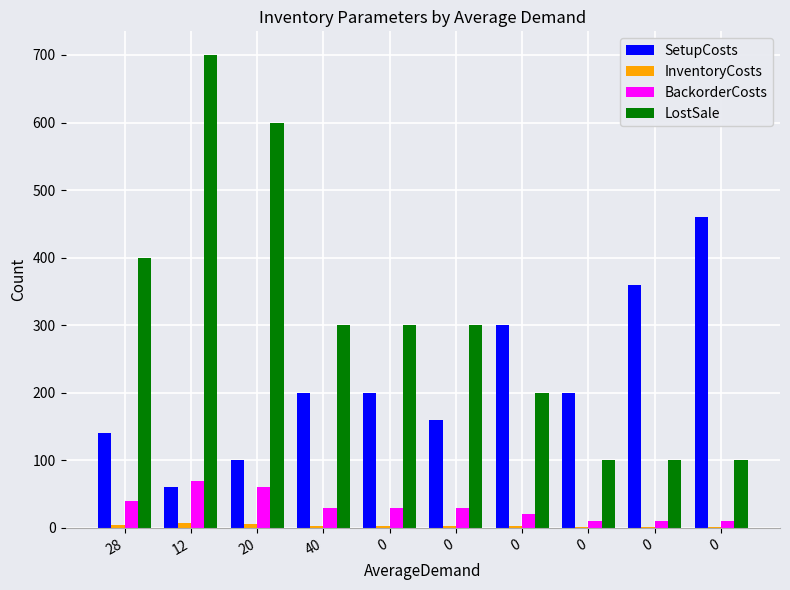

What is the value of the InventoryCosts bar at the 3rd from the left?

6